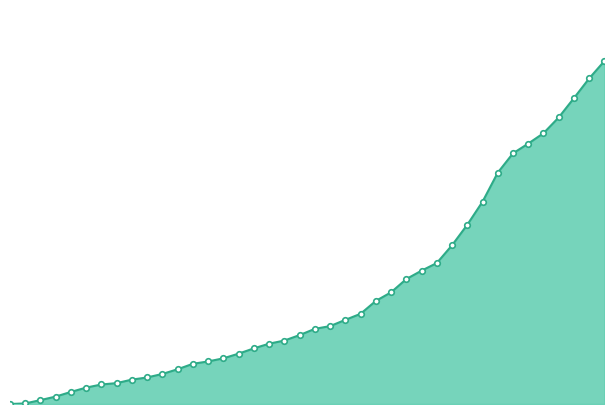

List the labels in order of value, smallest first.

0, 1, 2, 3, 4, 5, 6, 7, 8, 9, 10, 11, 12, 13, 14, 15, 16, 17, 18, 19, 20, 21, 22, 23, 24, 25, 26, 27, 28, 29, 30, 31, 32, 33, 34, 35, 36, 37, 38, 39